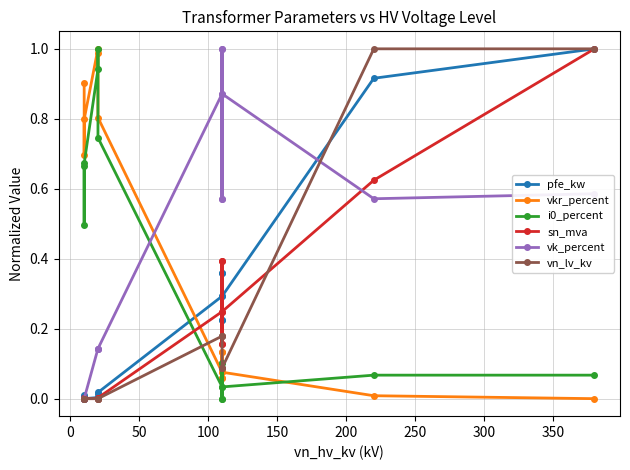

What is the highest value of the i0_percent series?

1.0